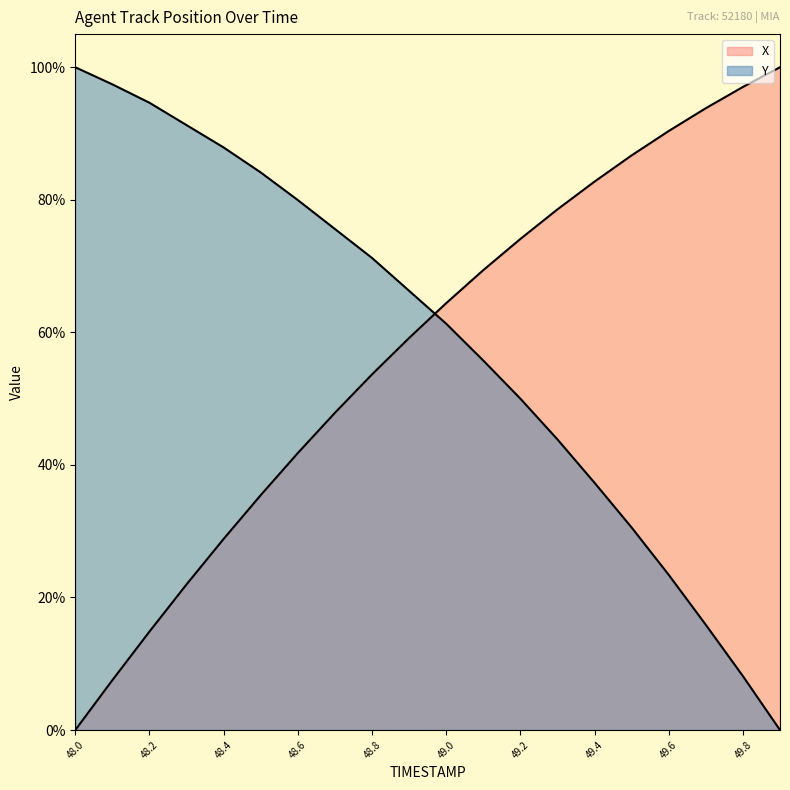

At 48.4, list the series in order from smallest to largest.

X, Y